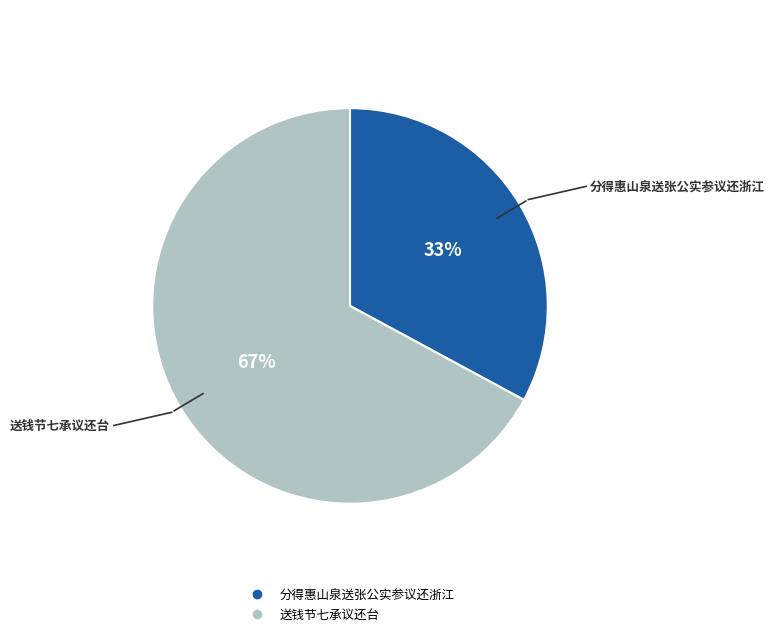

Rank the categories by value from lowest to highest.

分得惠山泉送张公实参议还浙江, 送钱节七承议还台